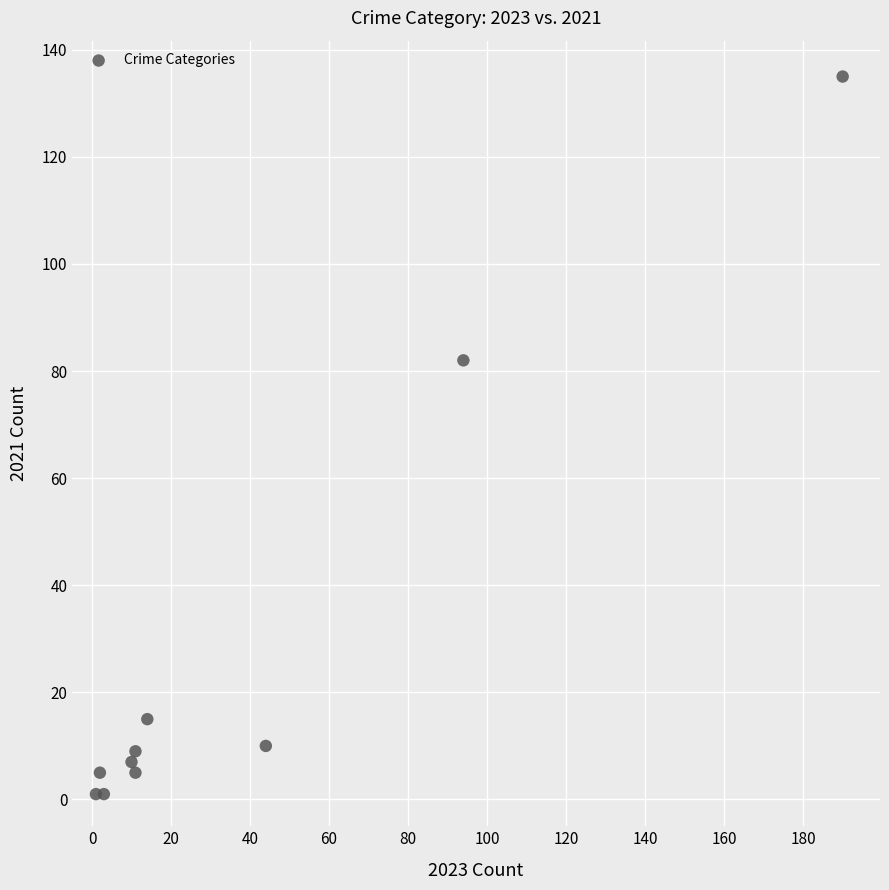

What Y value in the scatter plot is closest to 68?

82